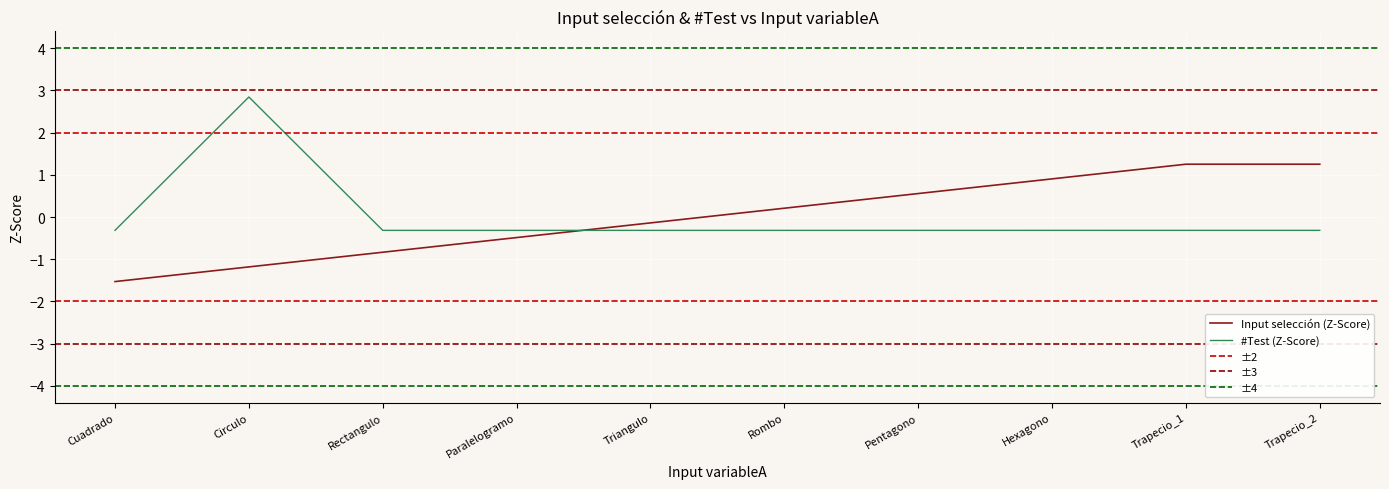

Reading right to left, what are all the values shown in this chart?

Input selección: 1.3	1.3	0.9	0.6	0.2	-0.1	-0.5	-0.8	-1.2	-1.5
#Test: -0.3	-0.3	-0.3	-0.3	-0.3	-0.3	-0.3	-0.3	2.8	-0.3